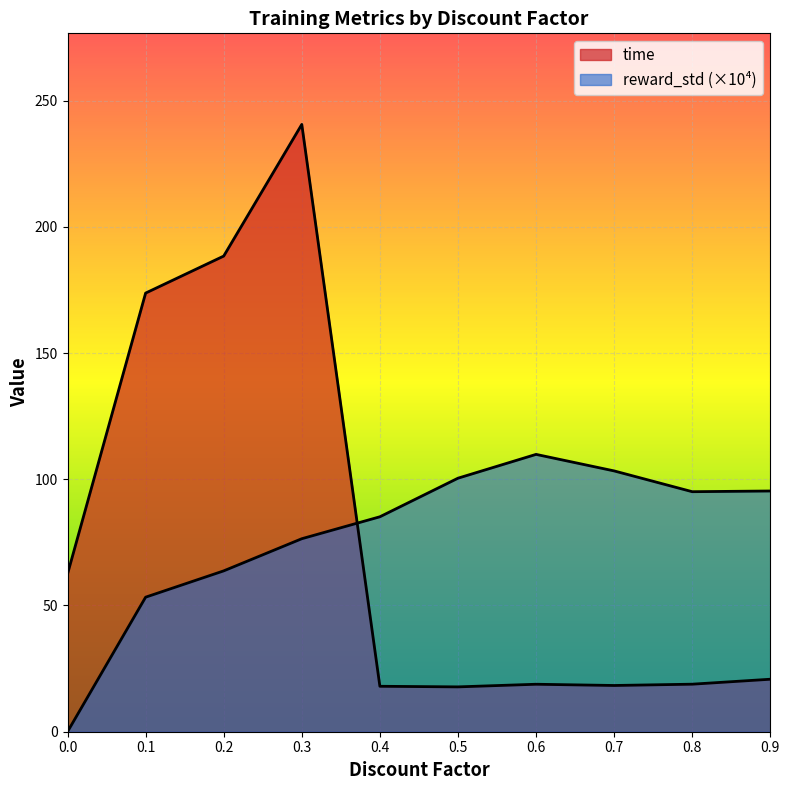

How many lines are shown in the chart?

2